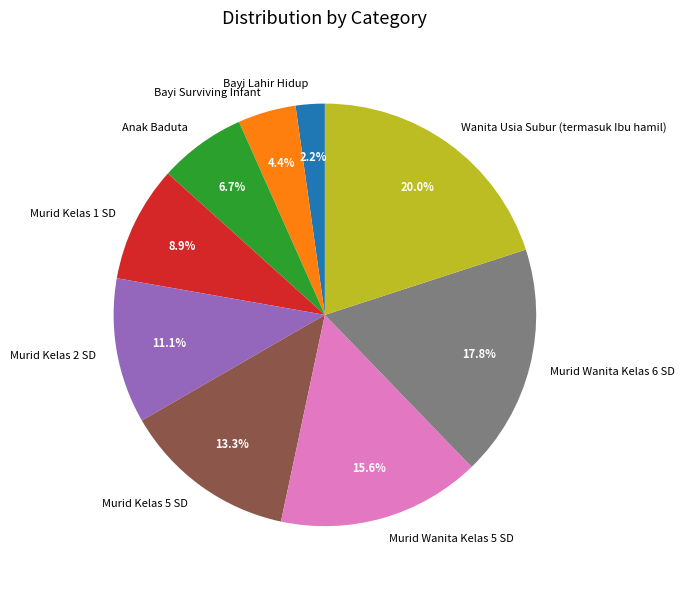

To the nearest percent, what is the difference between the largest and smallest slice percentages?

18%